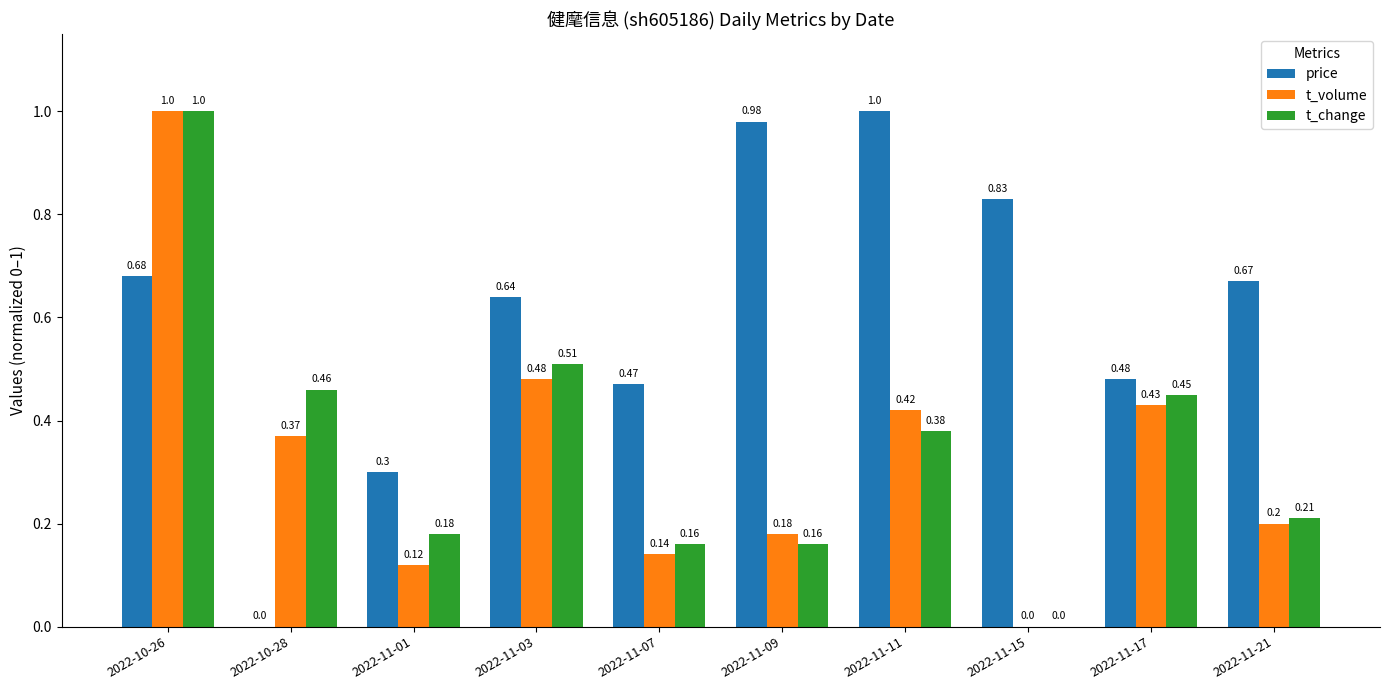

Which series has the largest total across all categories?

price